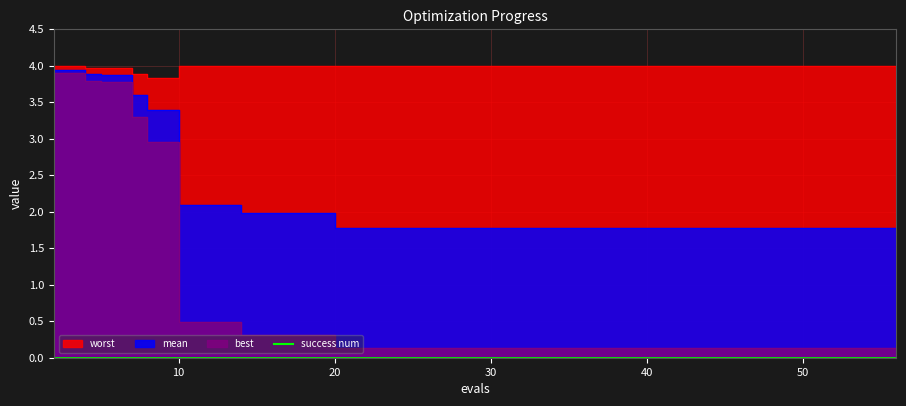

What is the value of the worst point at the 16th from the left?

4.0